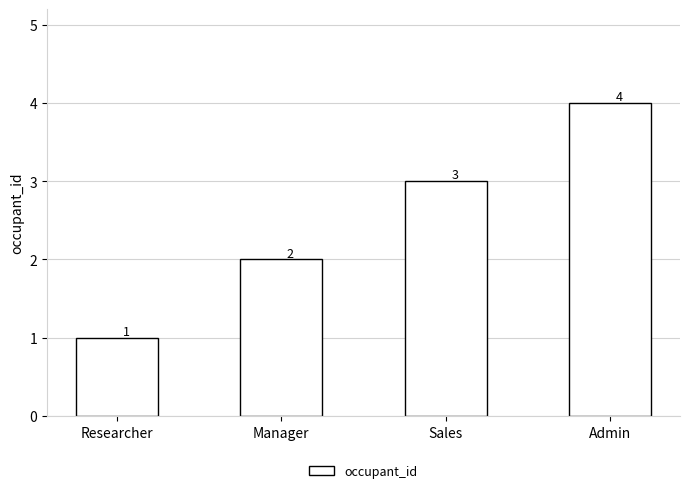

What is the sum of all values?

10